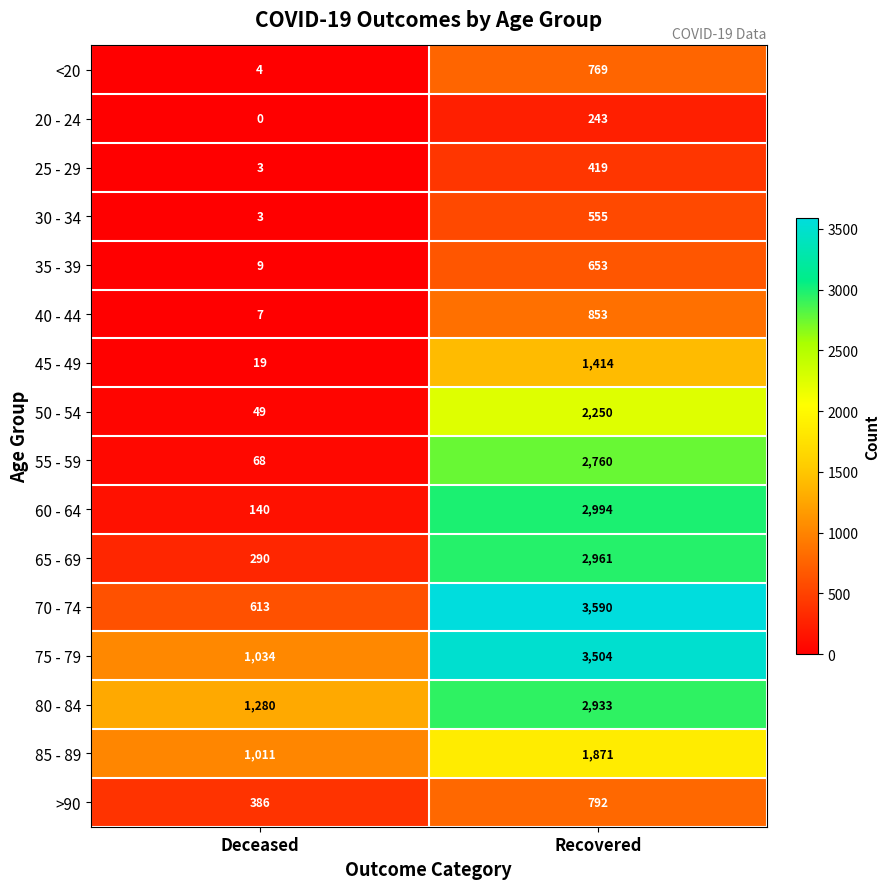

Rank the categories by 70 - 74 value from lowest to highest.

Deceased, Recovered